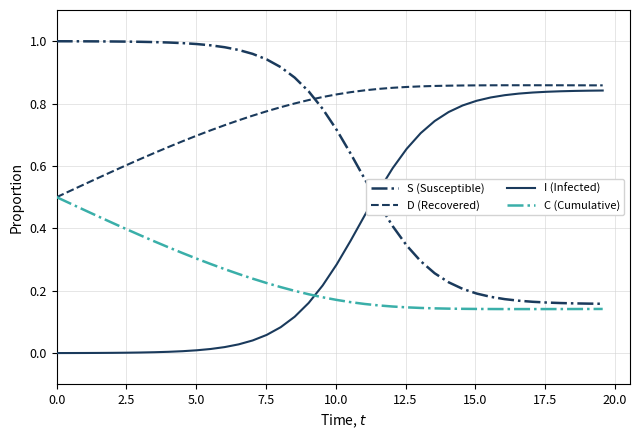

How many lines are shown in the chart?

4